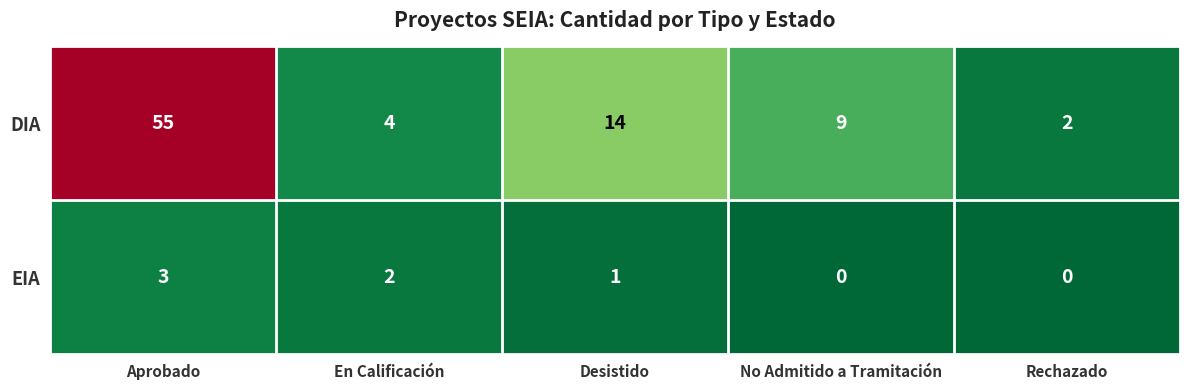

Which series has the widest spread of values?

DIA